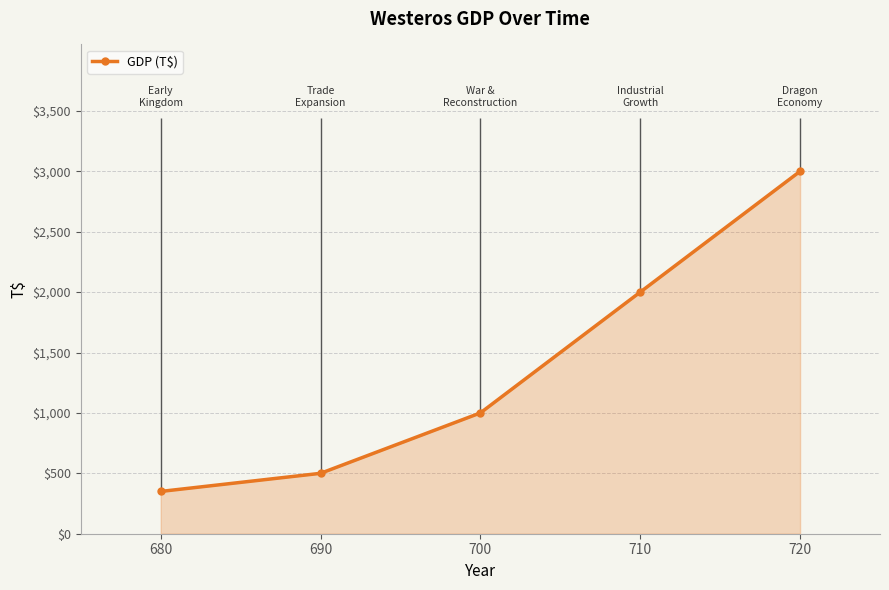

What is the value of the 3rd point from the left?

1000